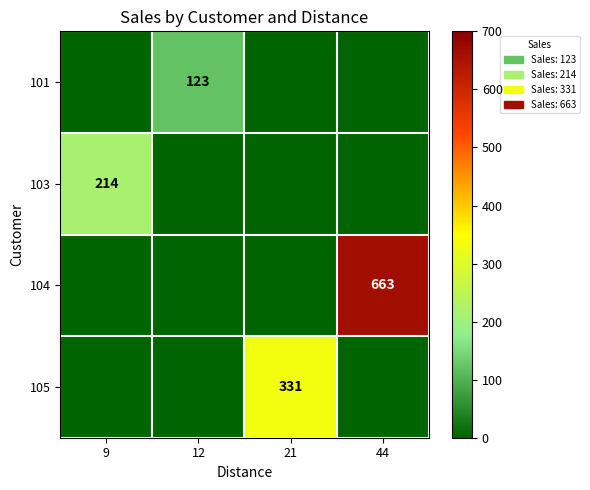

Is it true that 105 equals 331 at 21?

True